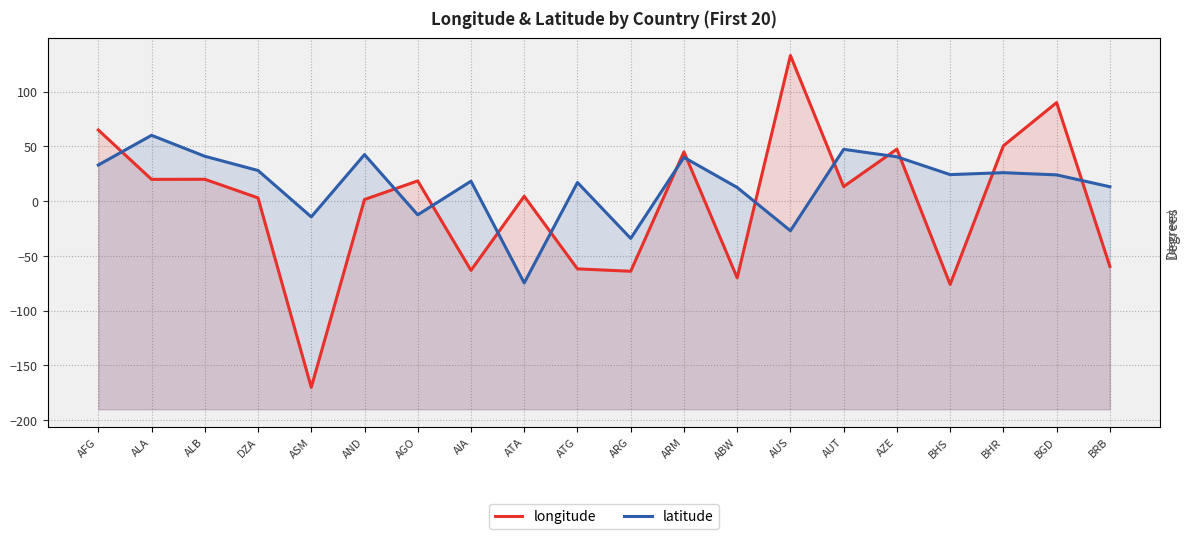

True or false: latitude has more than 2 points higher than both neighbors.

True